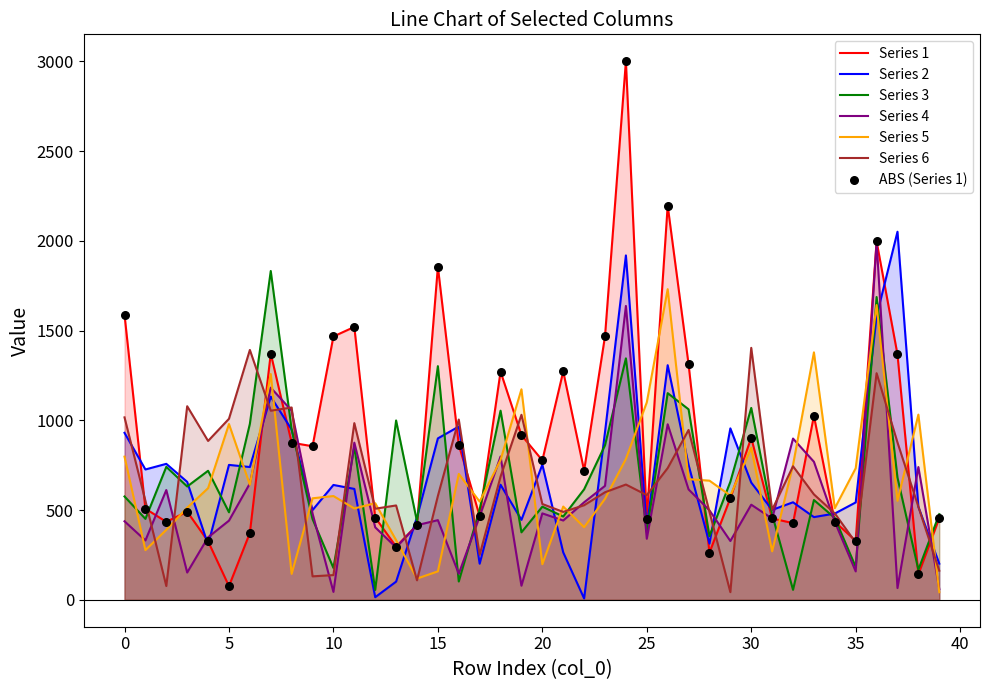

Which series contains the highest Y value?

1